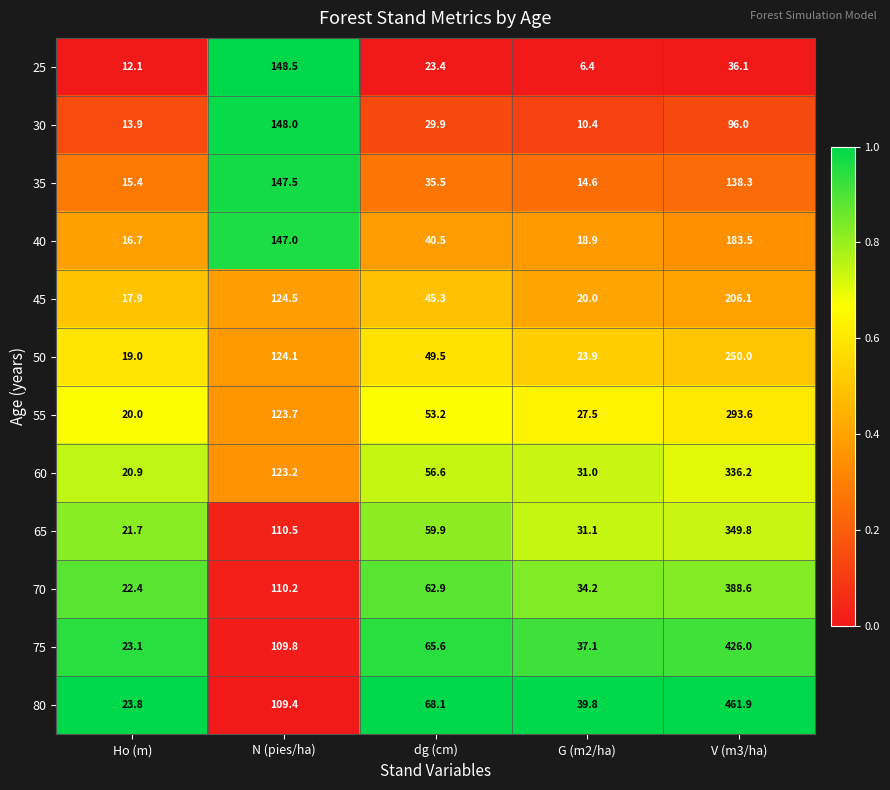

Is it true that 70 equals 34.2 at G (m2/ha)?

True